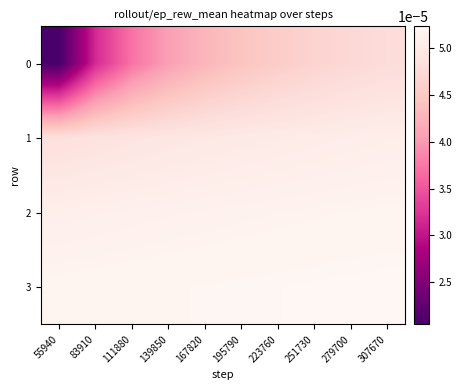

At how many categories does at least one series exceed 0?

10